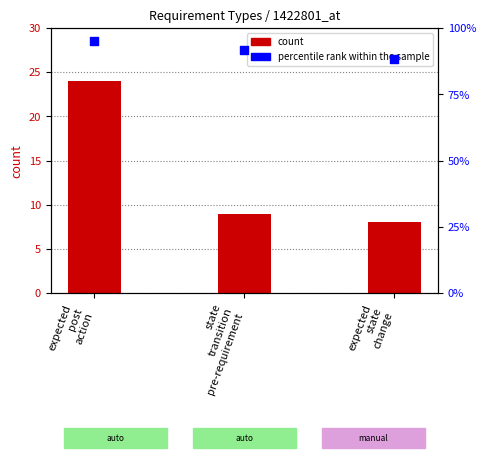

Which series reaches the minimum Y coordinate?

count